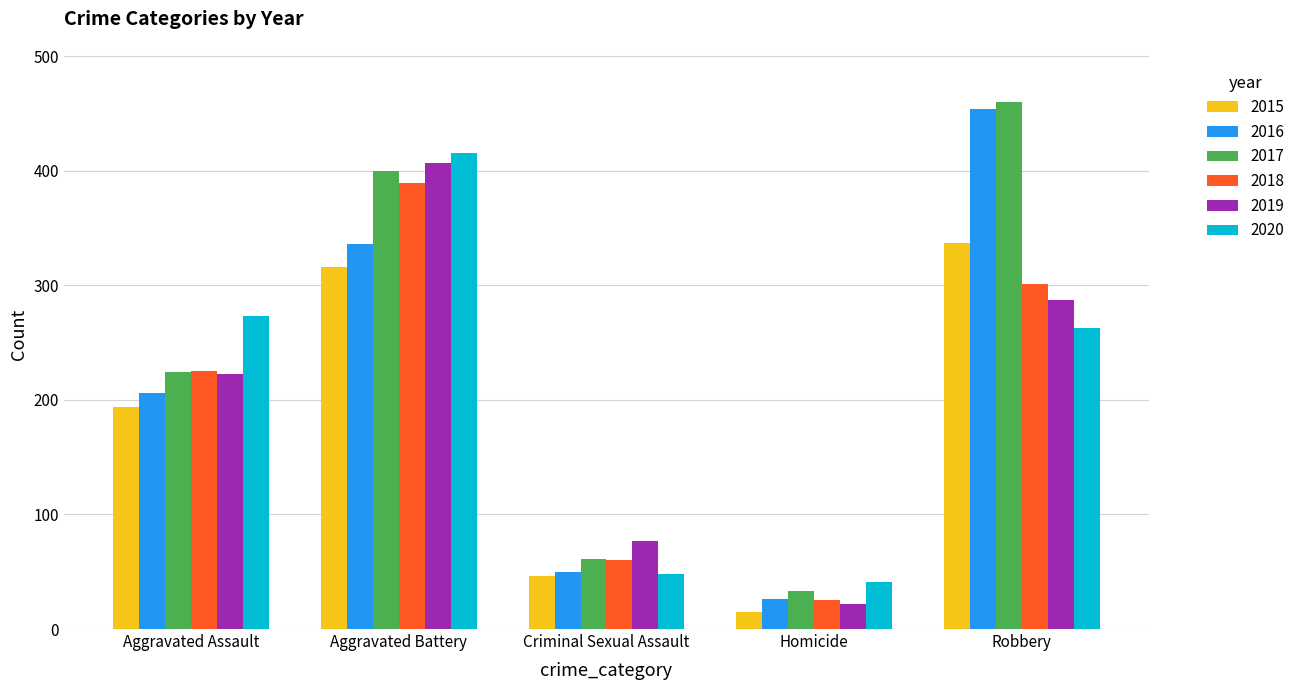

What are all the series names shown in the legend?

2015, 2016, 2017, 2018, 2019, 2020